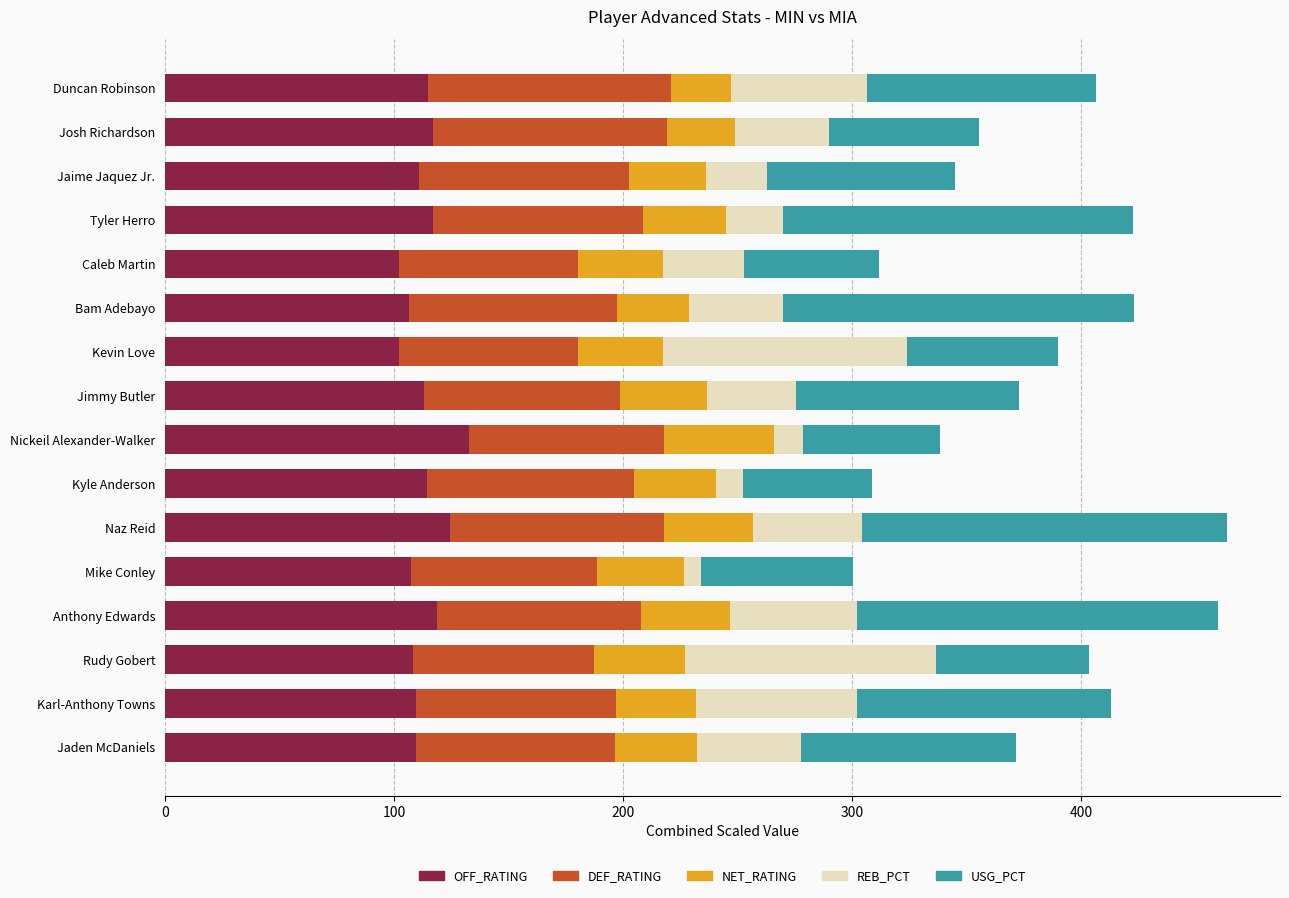

What is the minimum value for OFF_RATING?

102.1